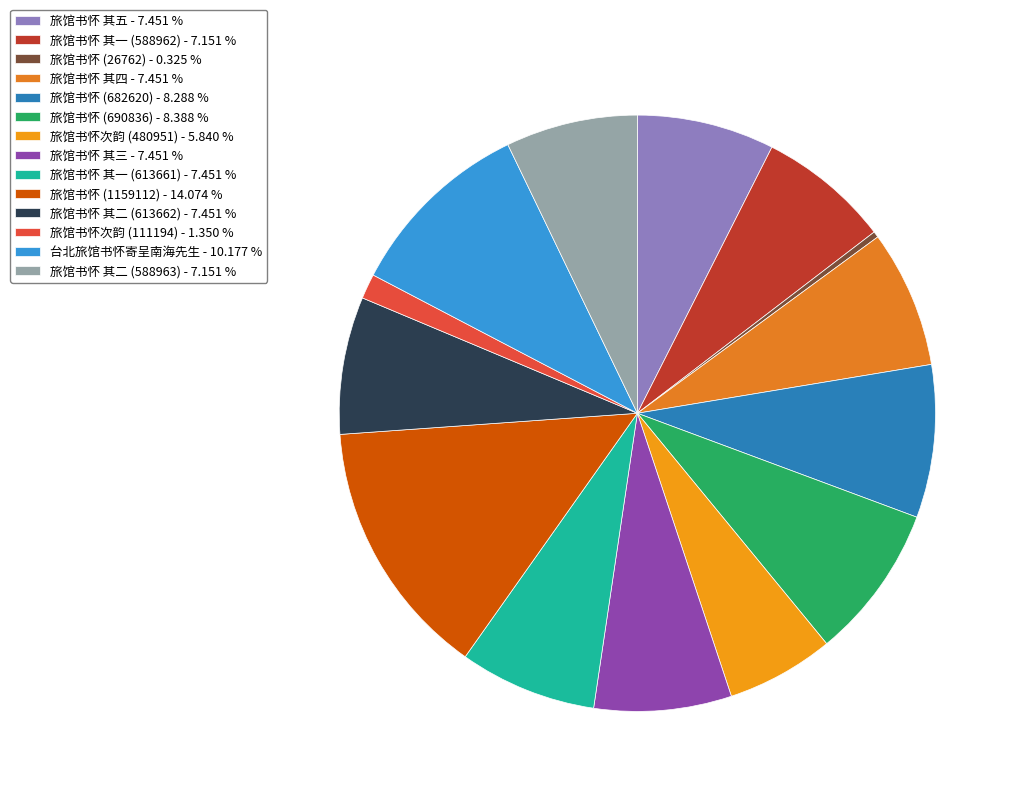

Which slice is the largest?

旅馆书怀 (1159112) - 14.074 %